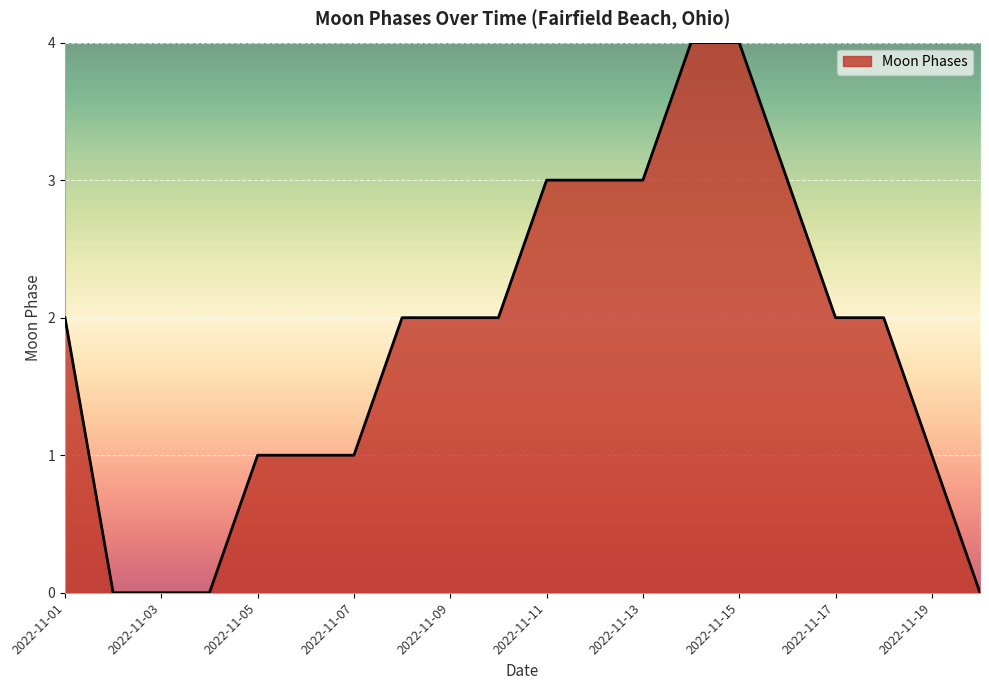

What is the maximum value shown in the chart?

4